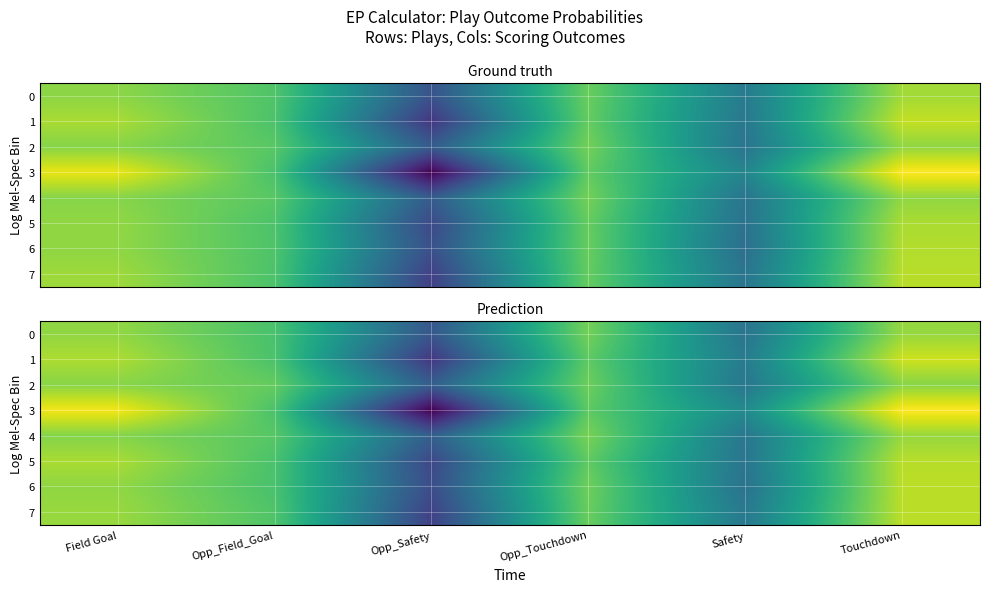

What is the spread (max minus min) of values at Opp_Touchdown?

0.4